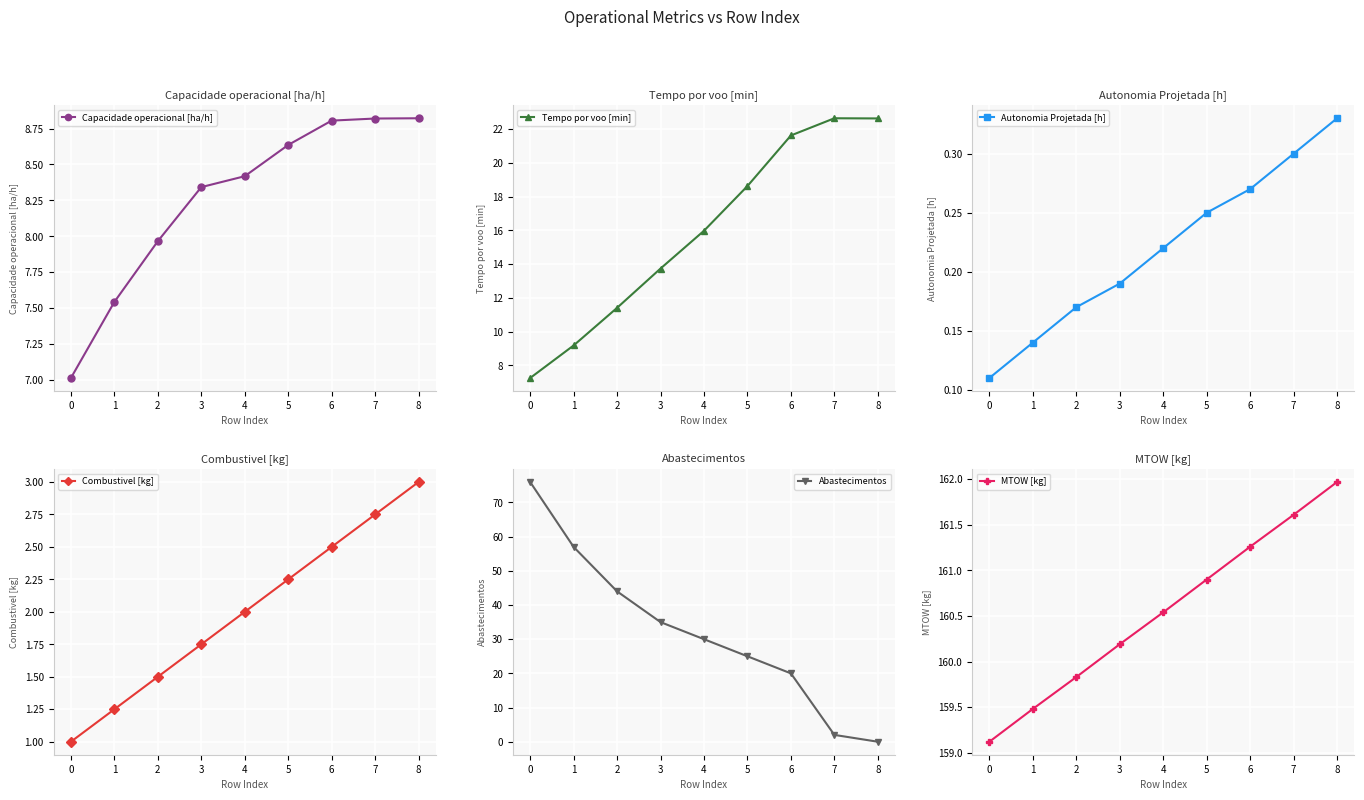

Is this an area chart (filled region under the line)?

No